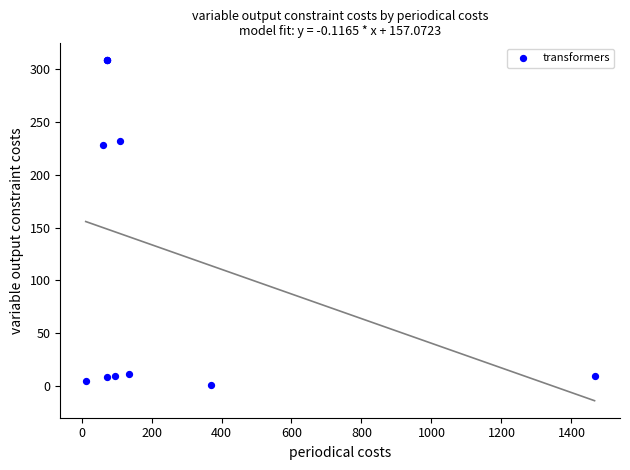

What Y value in the scatter plot is closest to 154?

228.0